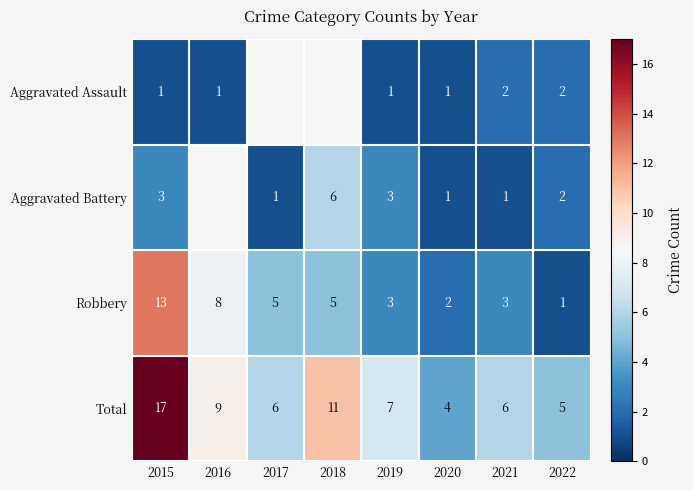

What is the spread (max minus min) of values at 2020?

3